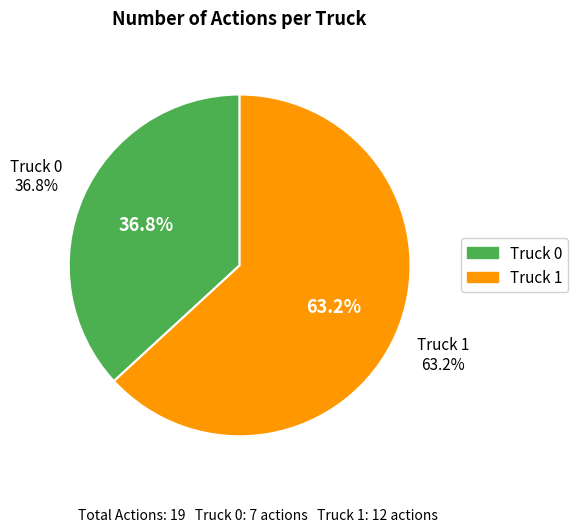

What percentage is the Truck 1 slice, to the nearest percent?

63%